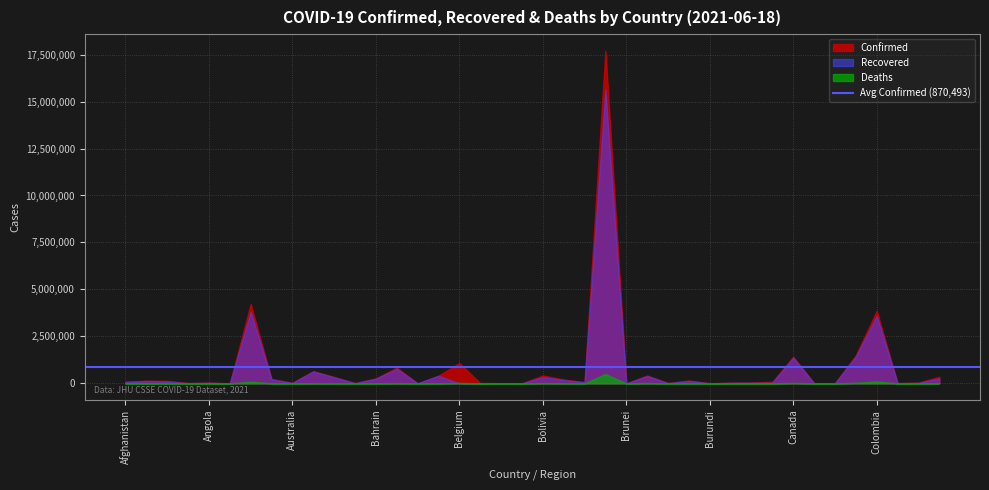

What are all the series names shown in the legend?

Confirmed, Recovered, Deaths